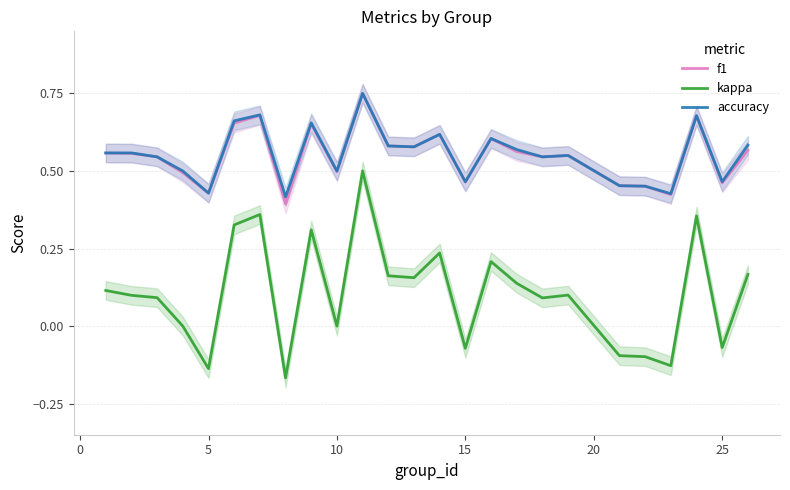

Is it true that f1 equals 0.7 at 5?

False